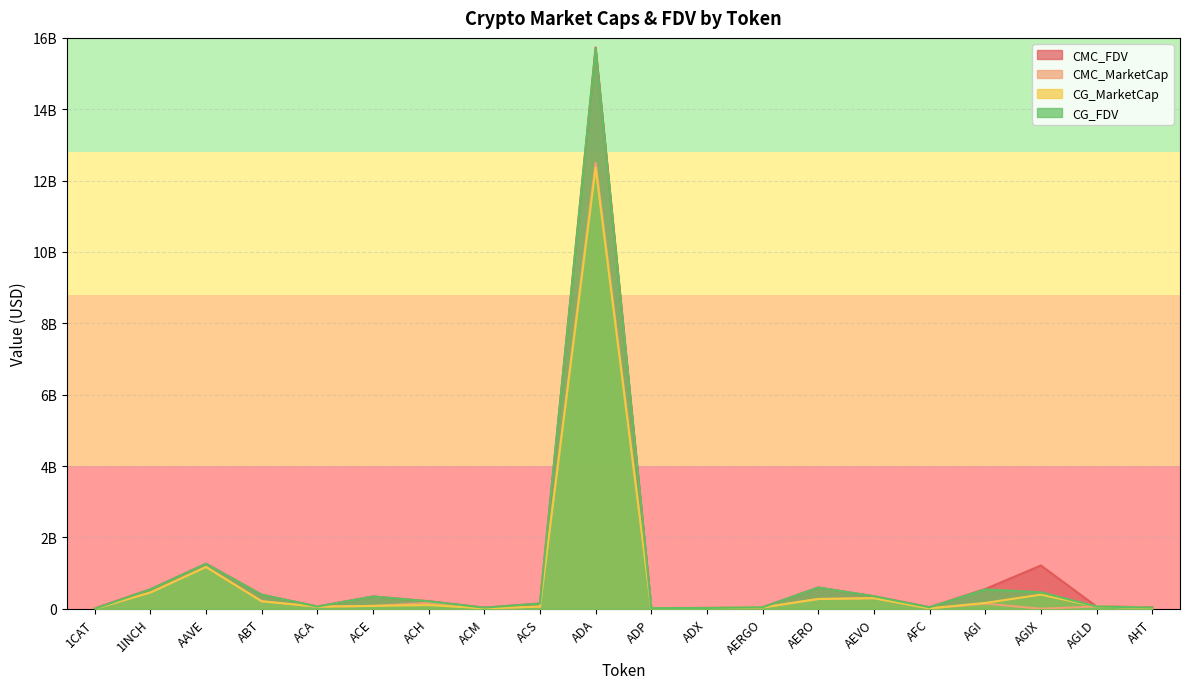

True or false: CG_FDV has a value of 593212653.0 at AERO.

True